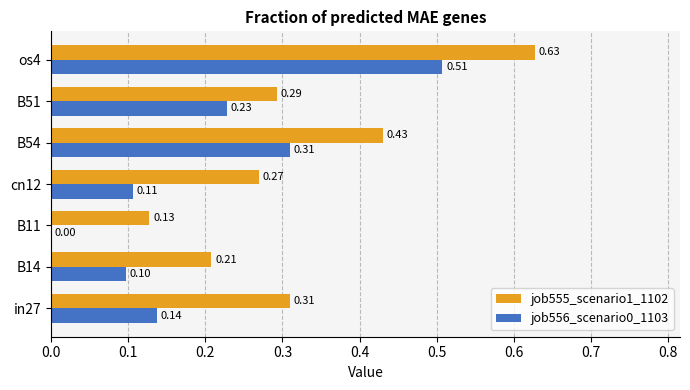

Which series changed the most between in27 and cn12?

job555_scenario1_1102